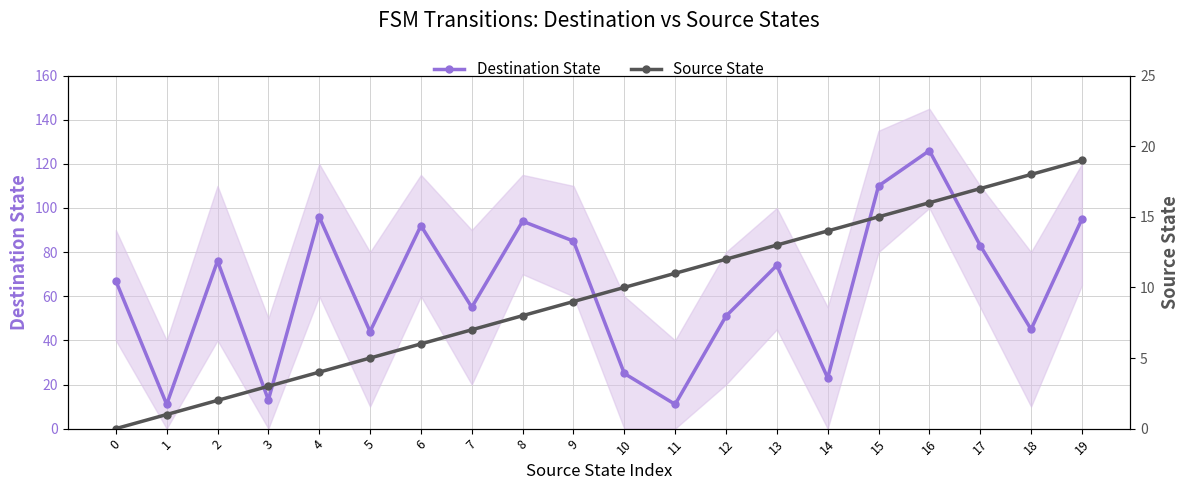

What is the average value of the Source State series?

10